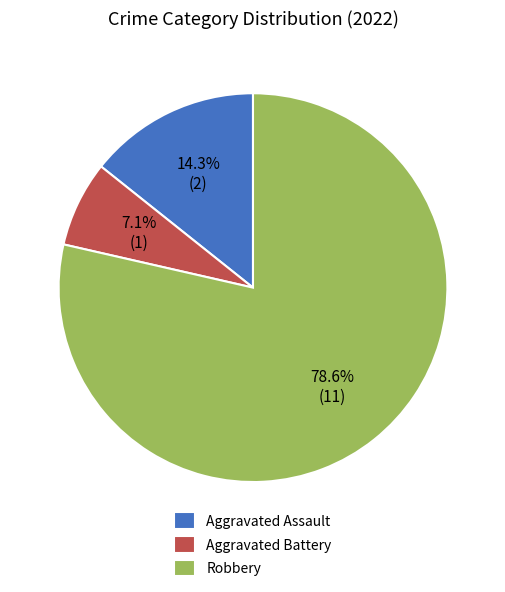

Rank the categories by value from lowest to highest.

Aggravated Battery, Aggravated Assault, Robbery